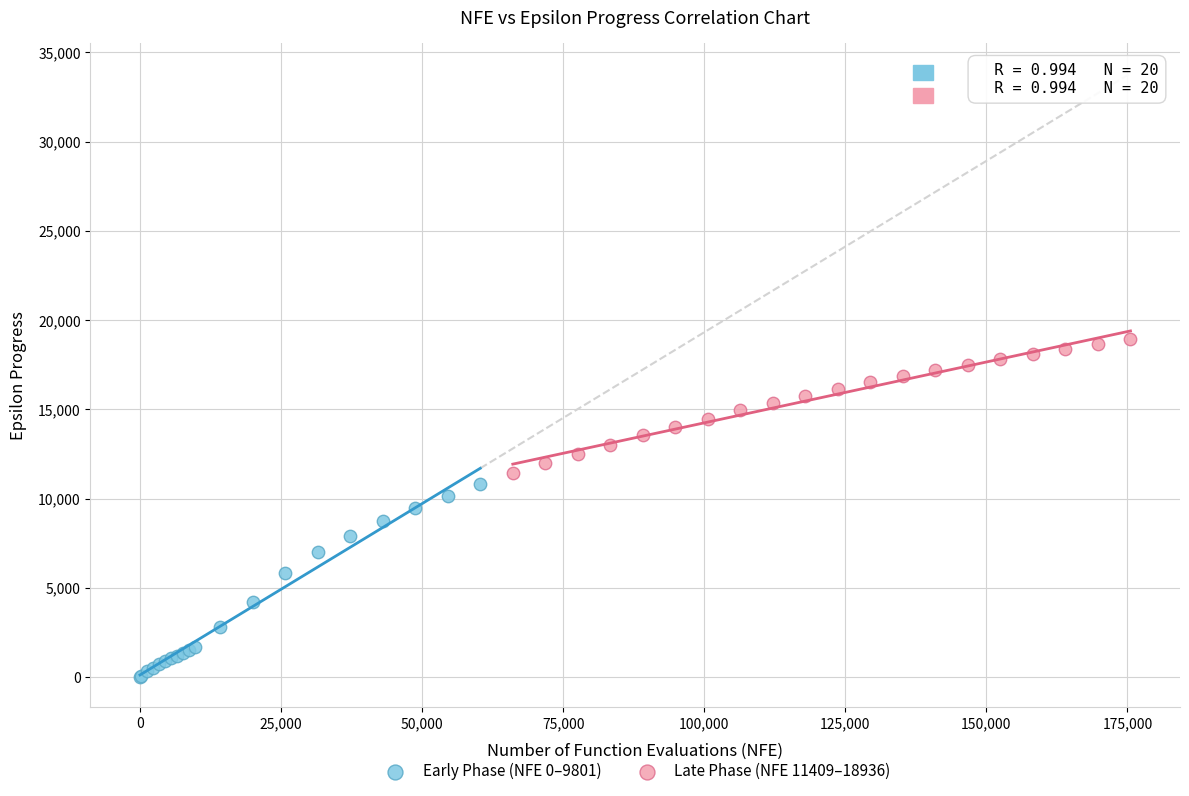

Which series reaches the minimum Y coordinate?

Early Phase (NFE 0–9801)